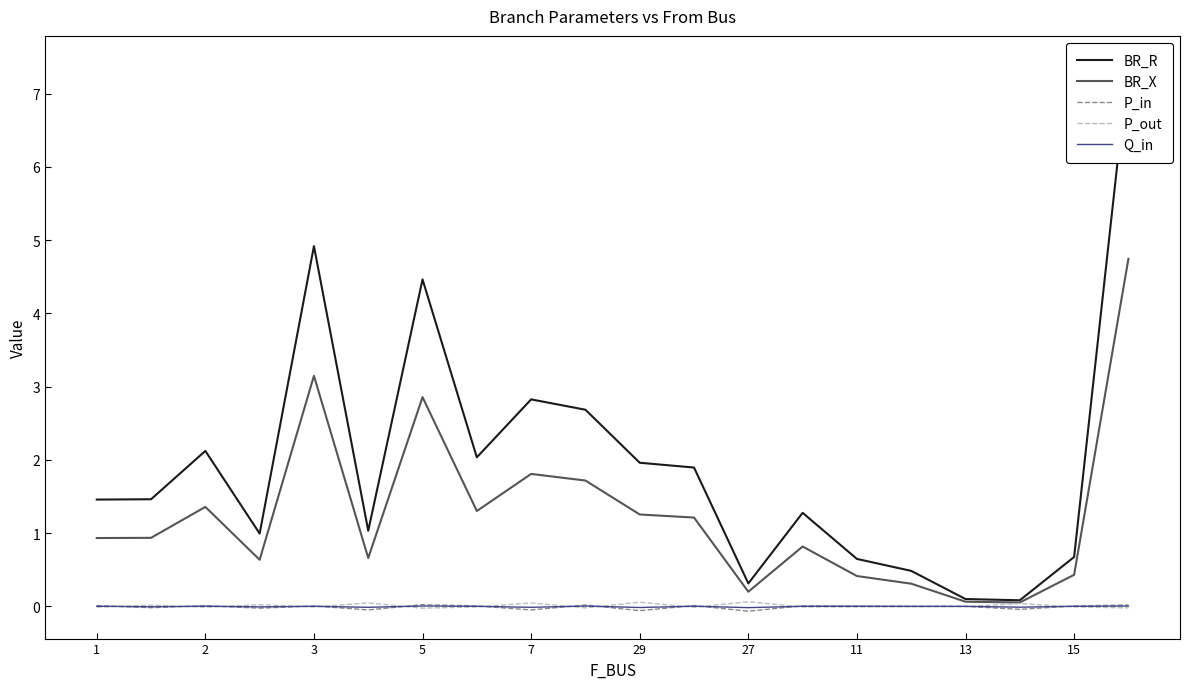

The value of Q_in at 15 is 0.0. True or false?

True